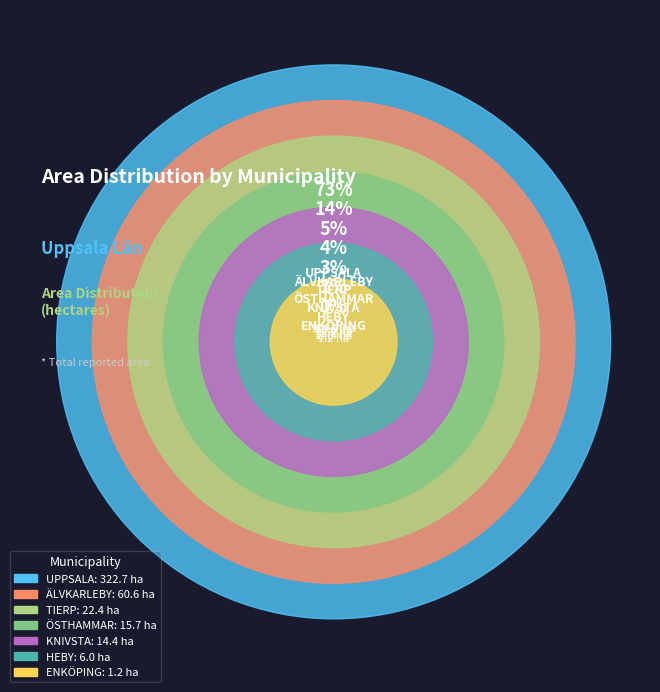

To the nearest percent, what is the average slice percentage?

14%